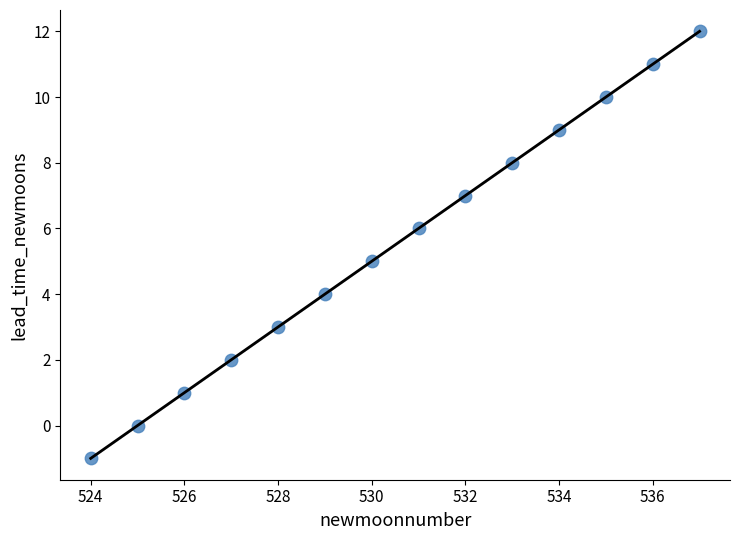

What is the range of X values (max minus min)?

13